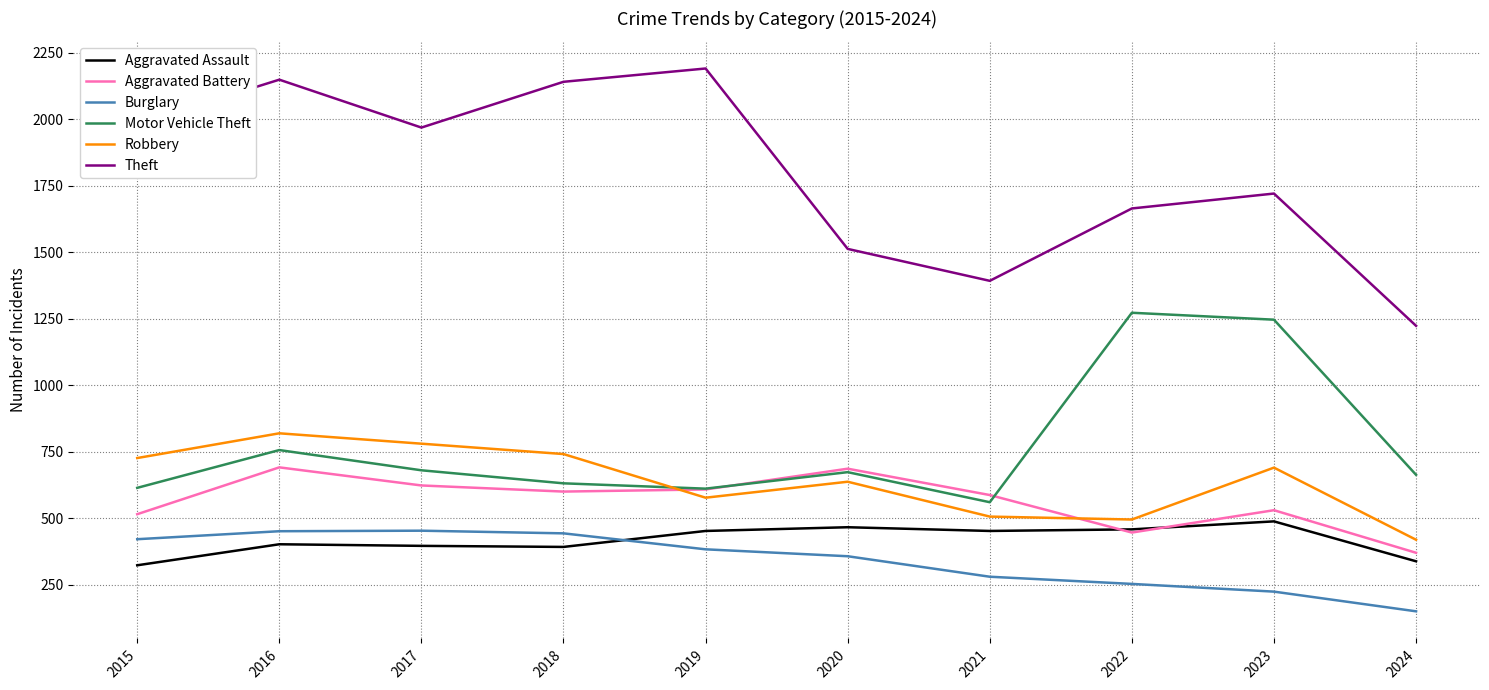

Count the number of categories in the chart.

10